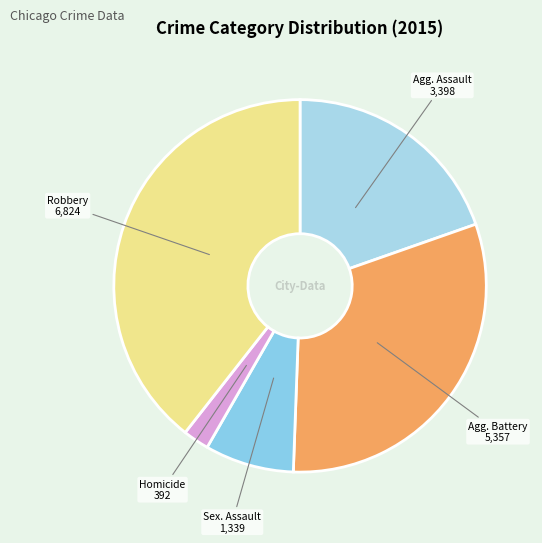

Count the number of slices in the pie.

5